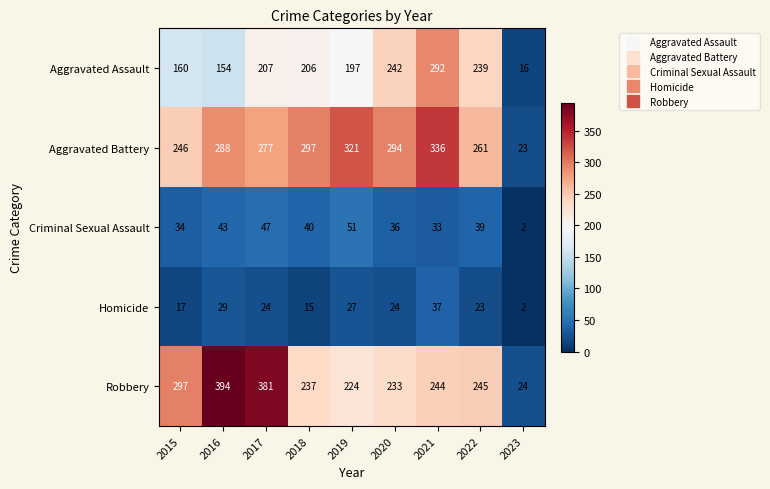

Which series has the widest spread of values?

Robbery